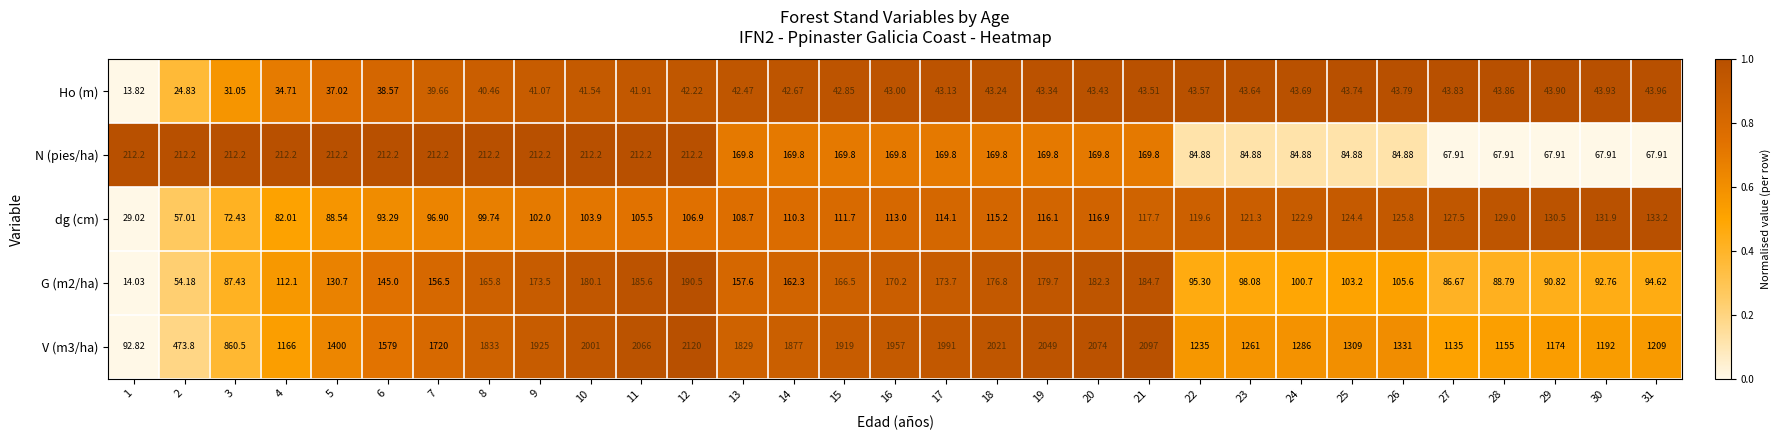

Is the value of G (m2/ha) at 20 greater than the value of dg (cm) at 30?

Yes